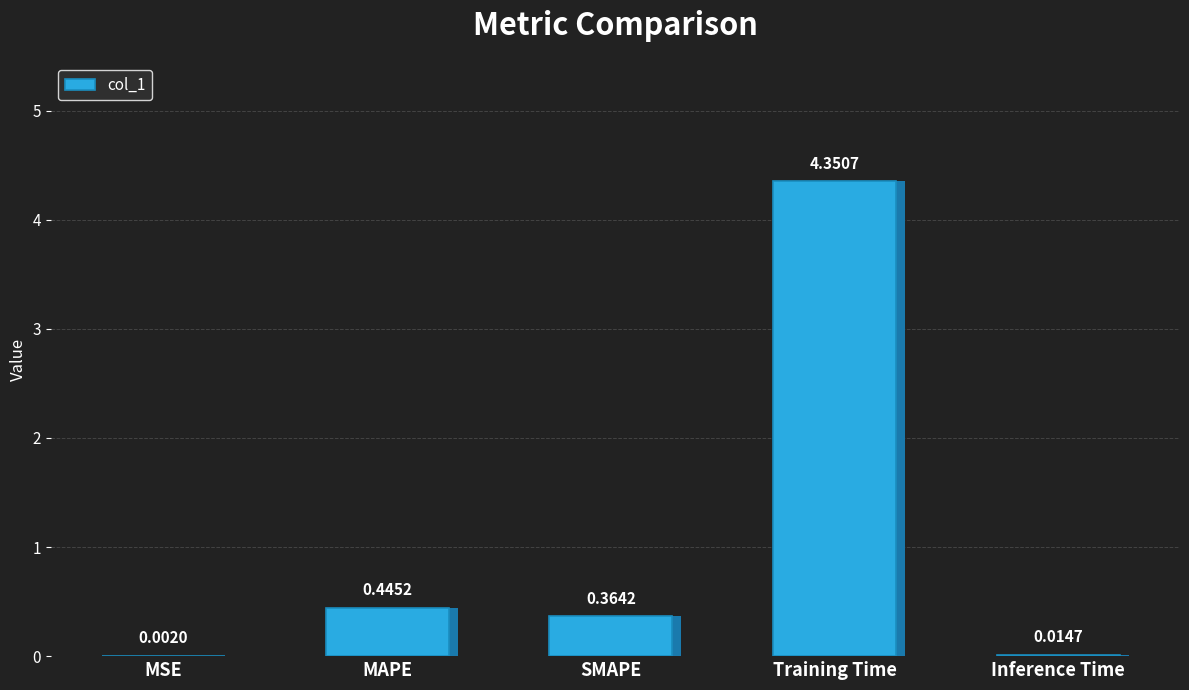

Which has a higher value, MSE or Inference Time?

Inference Time